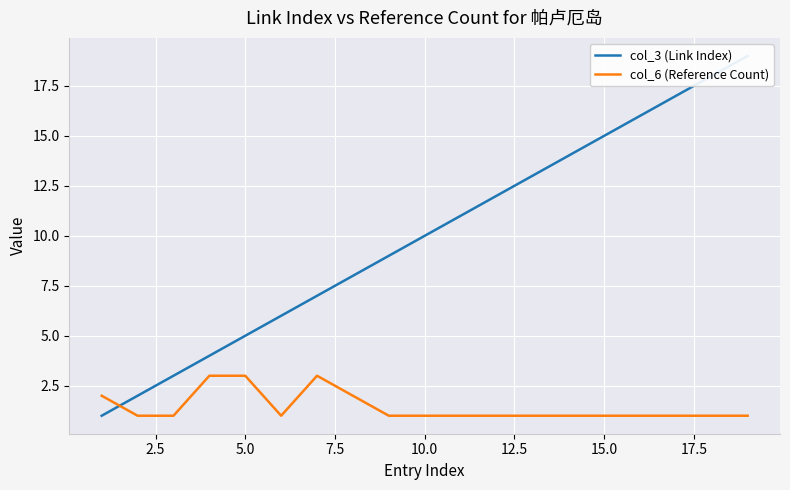

How many data points in col_6 (Reference Count) are above 1?

5